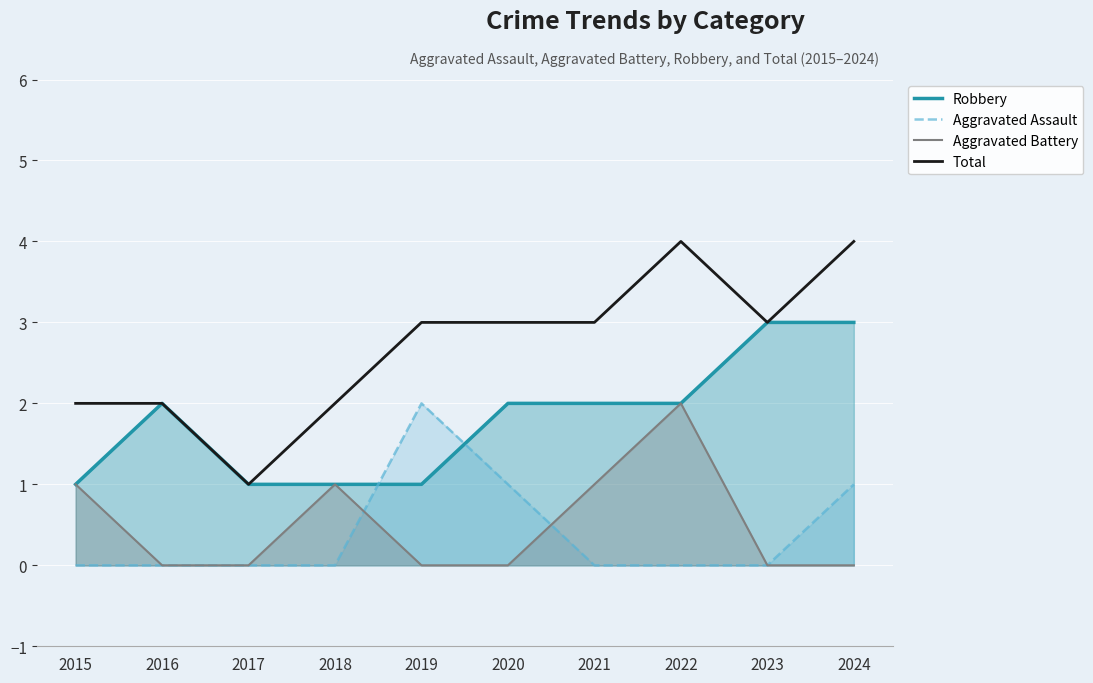

Which series has the widest spread of values?

Total